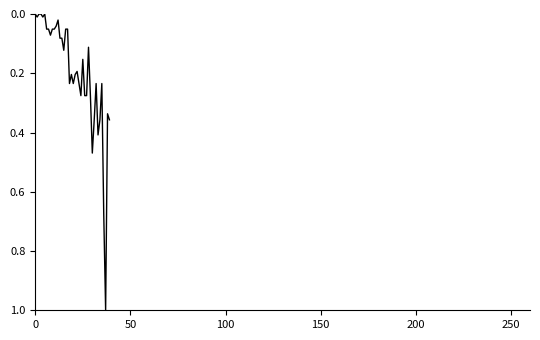

What is the difference between the maximum and minimum values?

1.0